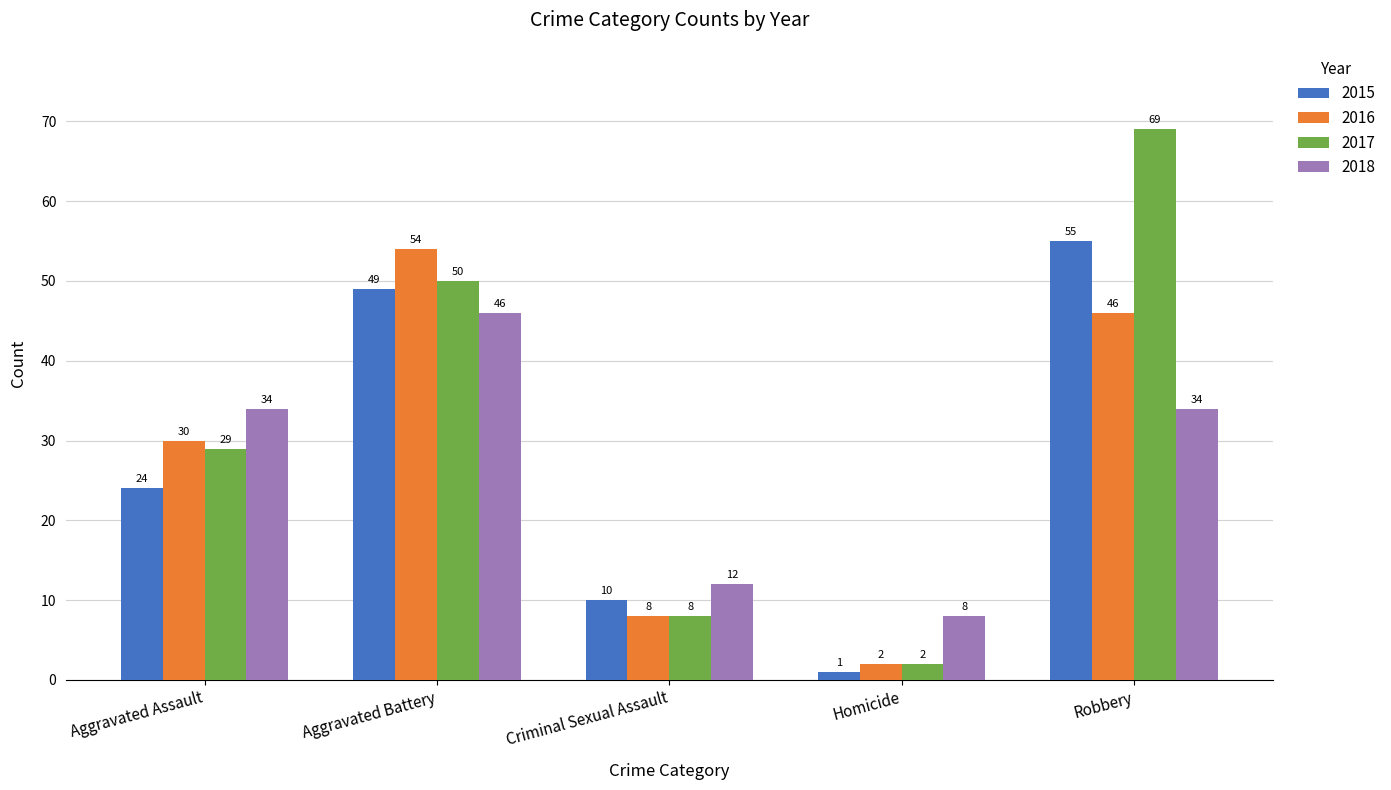

Is the value of 2017 at Aggravated Assault greater than the value of 2015 at Aggravated Assault?

Yes